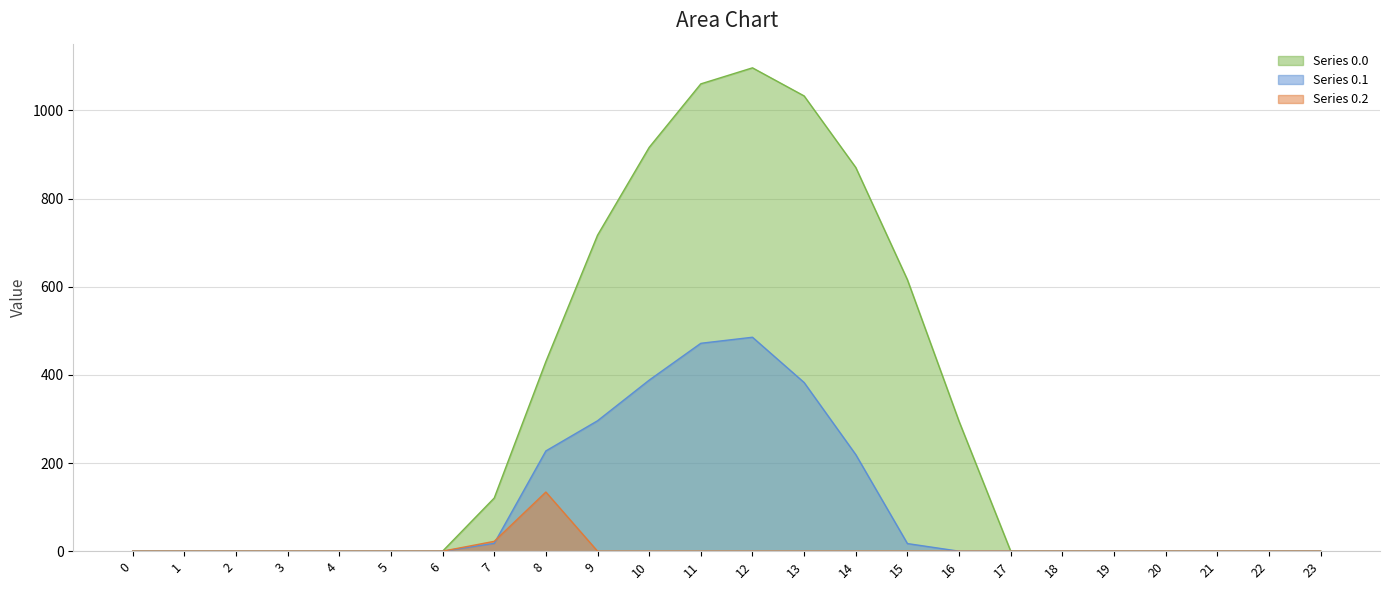

Rank the series at 1 from highest to lowest value.

Series 0.0, Series 0.1, Series 0.2